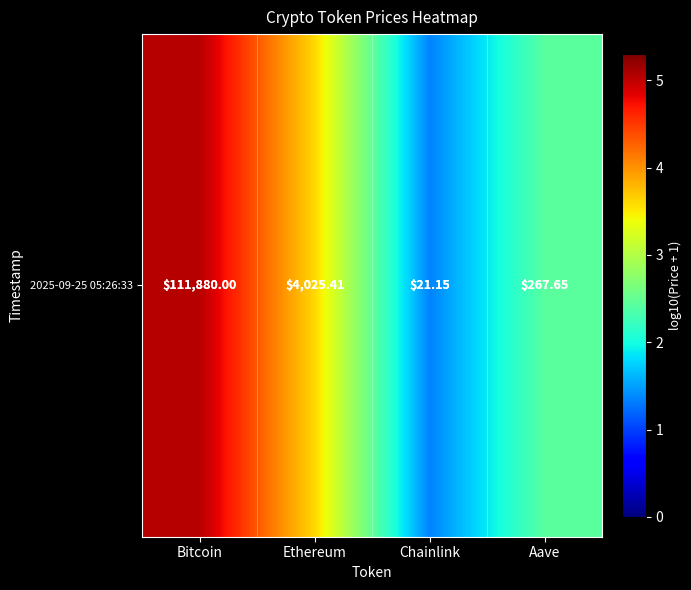

Is it true that the value at Aave is 2.4?

True